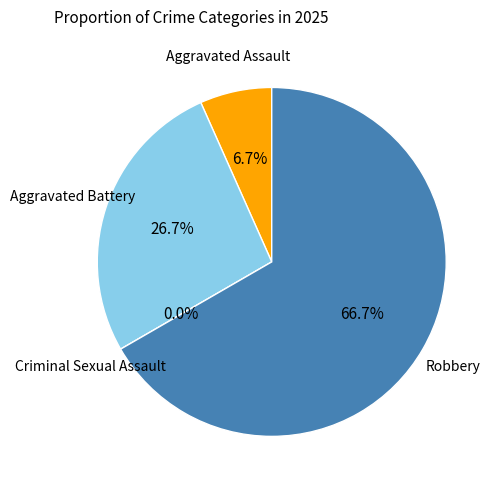

What percentage is the Aggravated Battery slice, to the nearest percent?

27%